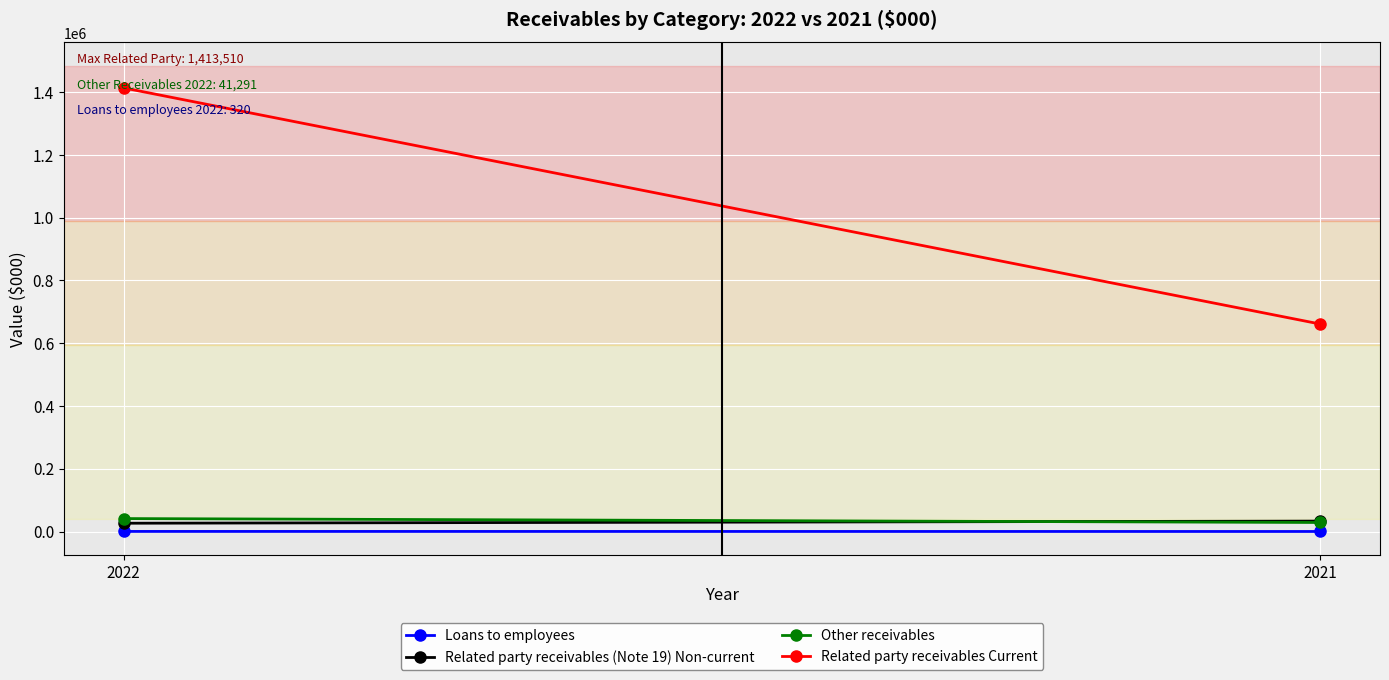

What is the maximum value for Other receivables?

41291